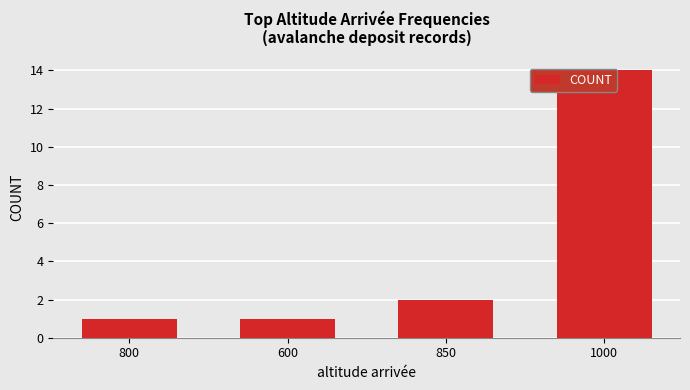

What is the sum of the values at 1000 and 600?

15